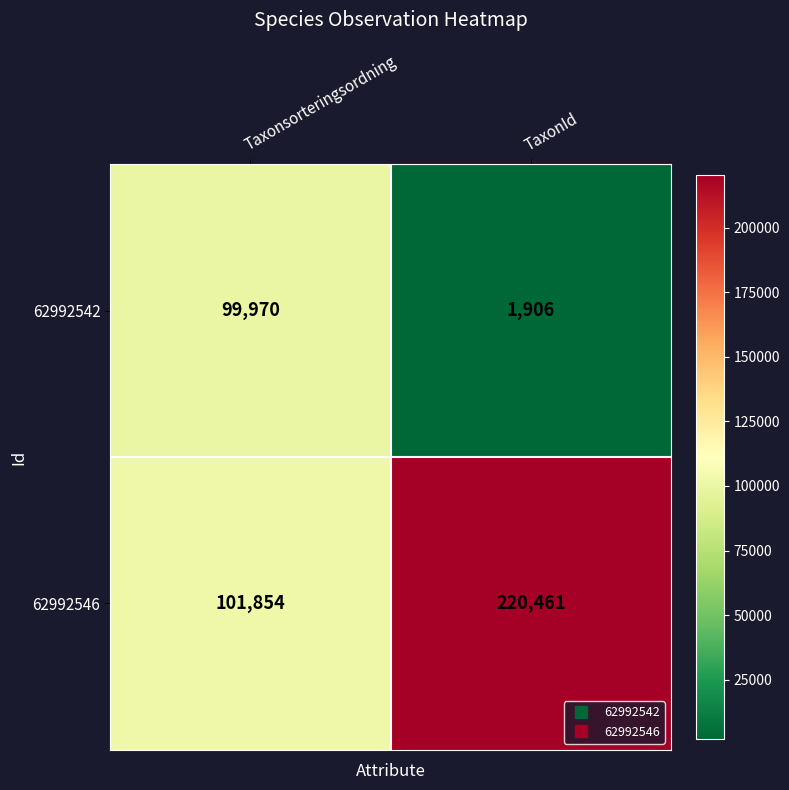

How many data points does each series have?

2